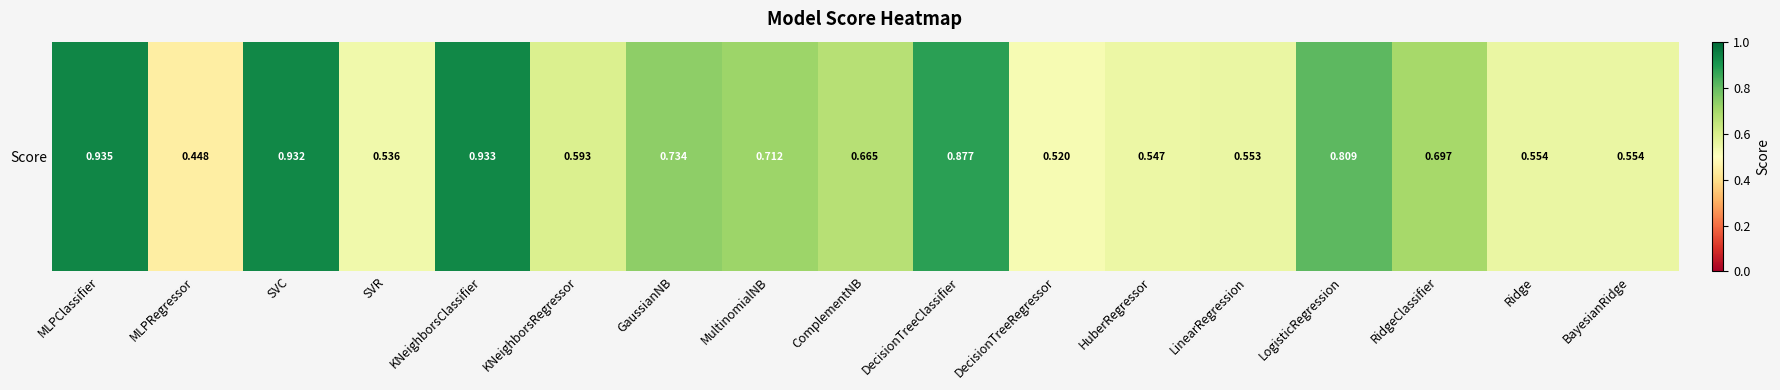

The chart shows a value of 0.7 at ComplementNB. True or false?

True